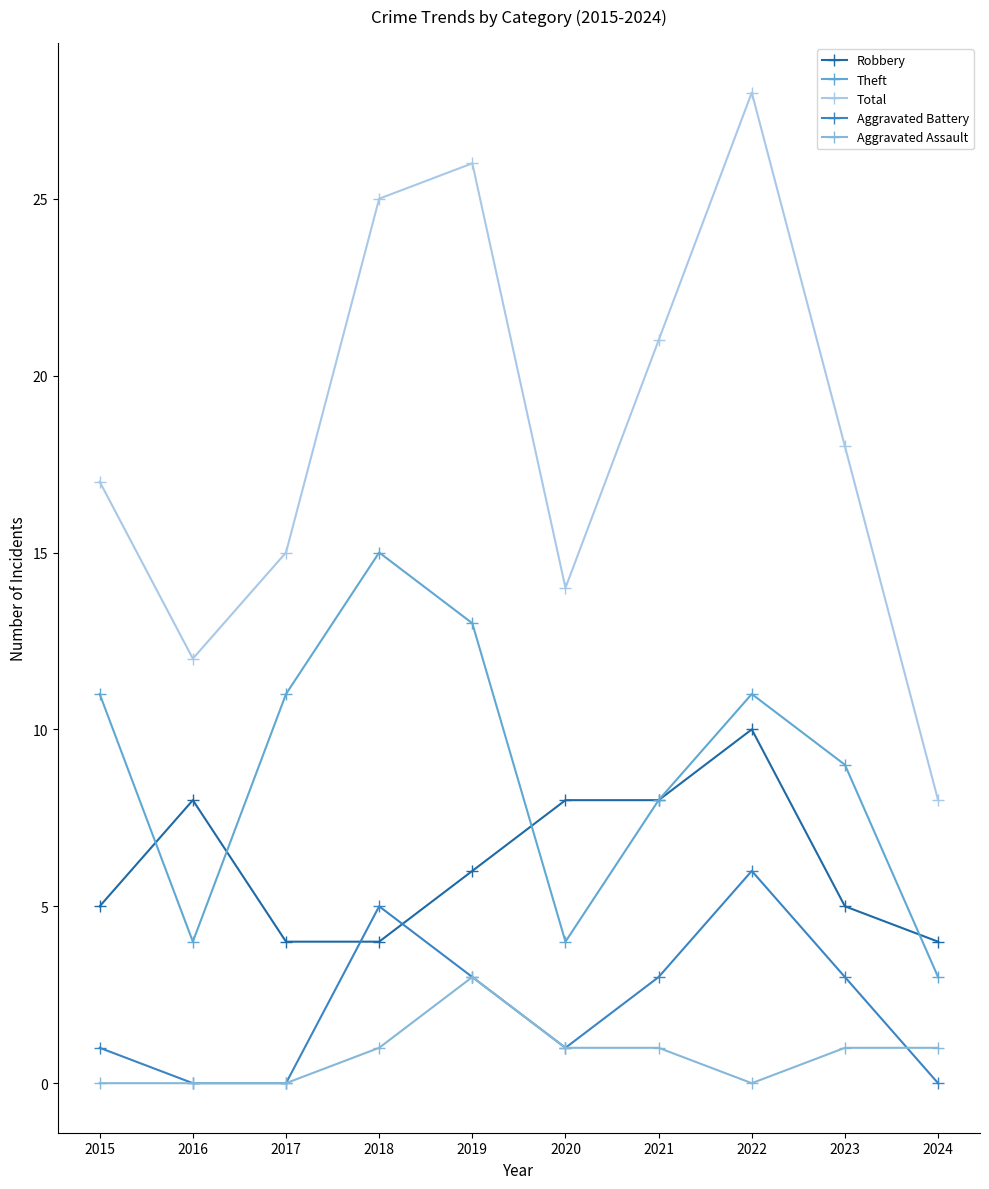

The value of Theft at 2015 is 16. True or false?

False